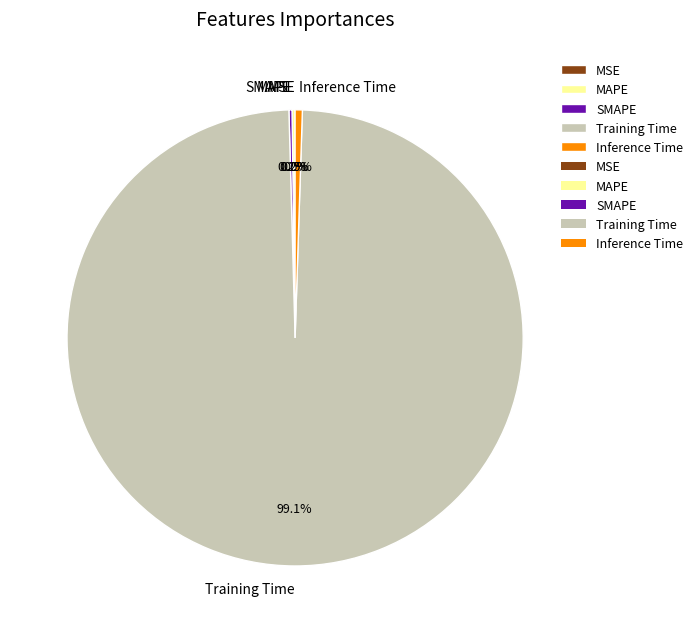

True or false: MAPE accounts for 1% of the total.

False